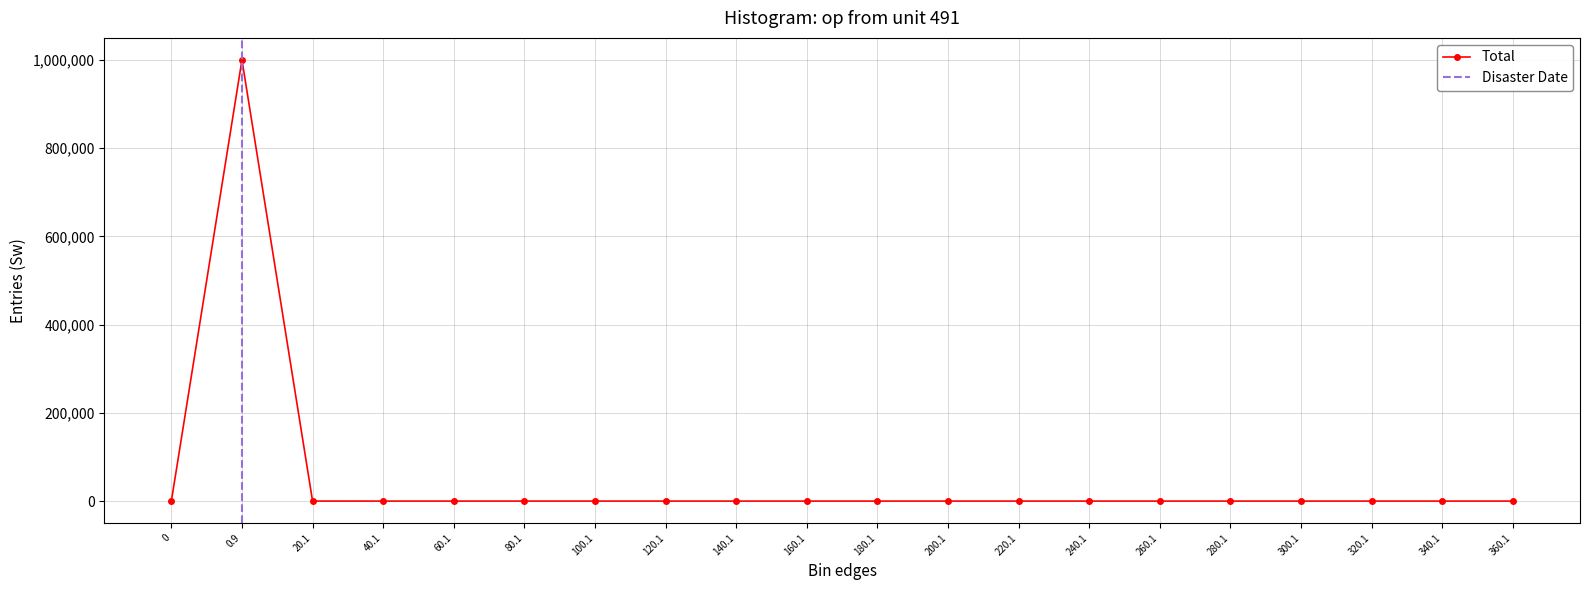

What is the maximum value shown in the chart?

999952